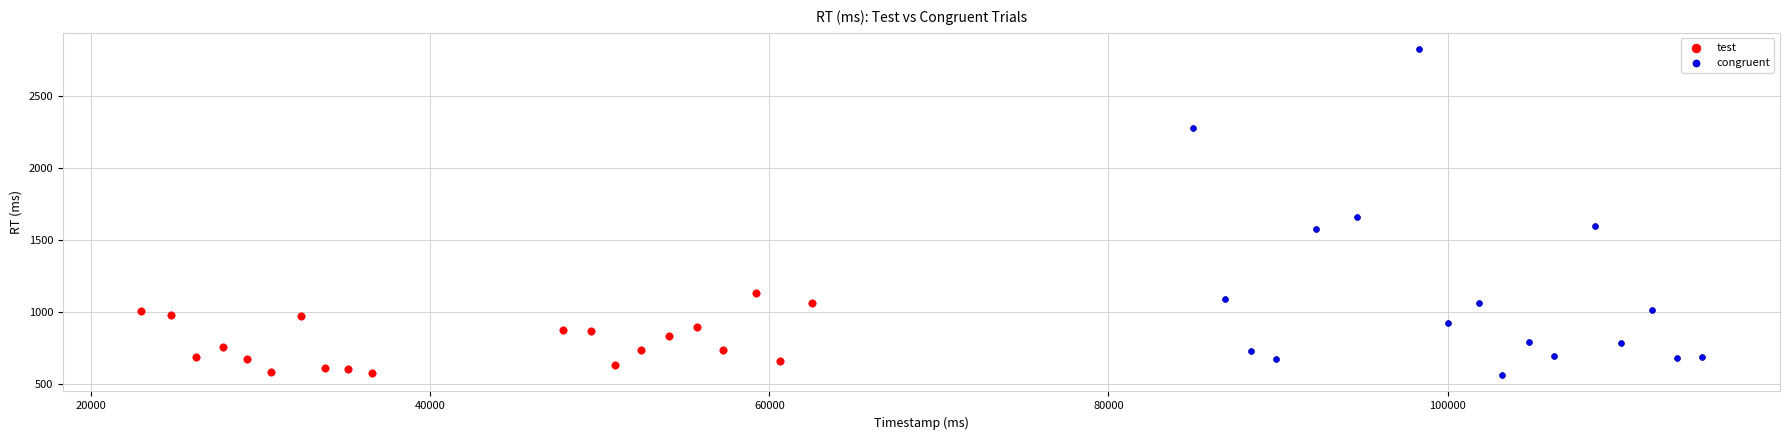

Which series has the widest spread of Y values?

congruent